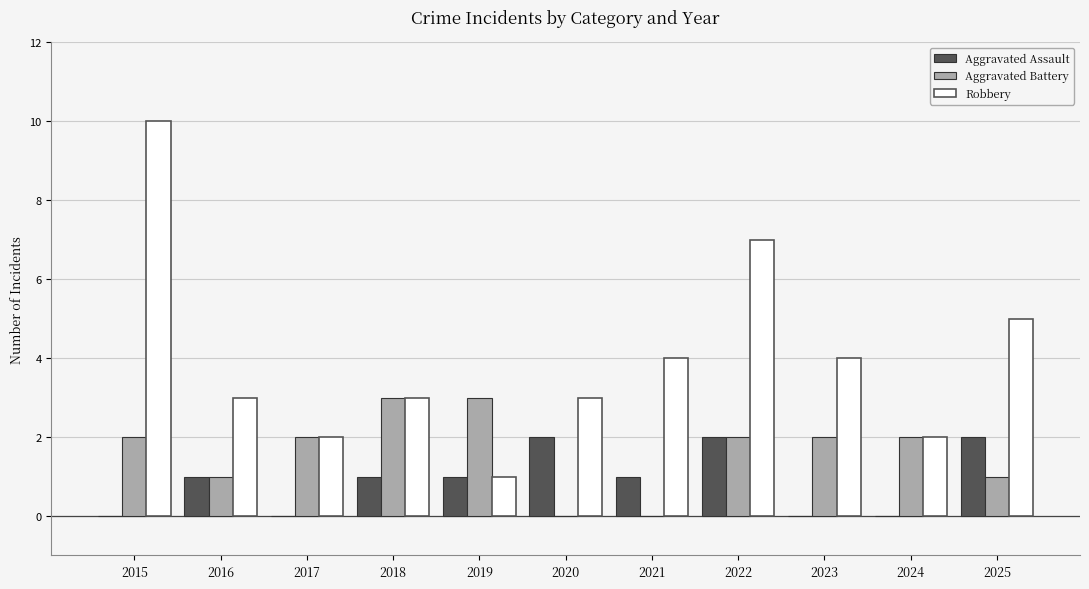

What is the sum of all Aggravated Assault values?

10